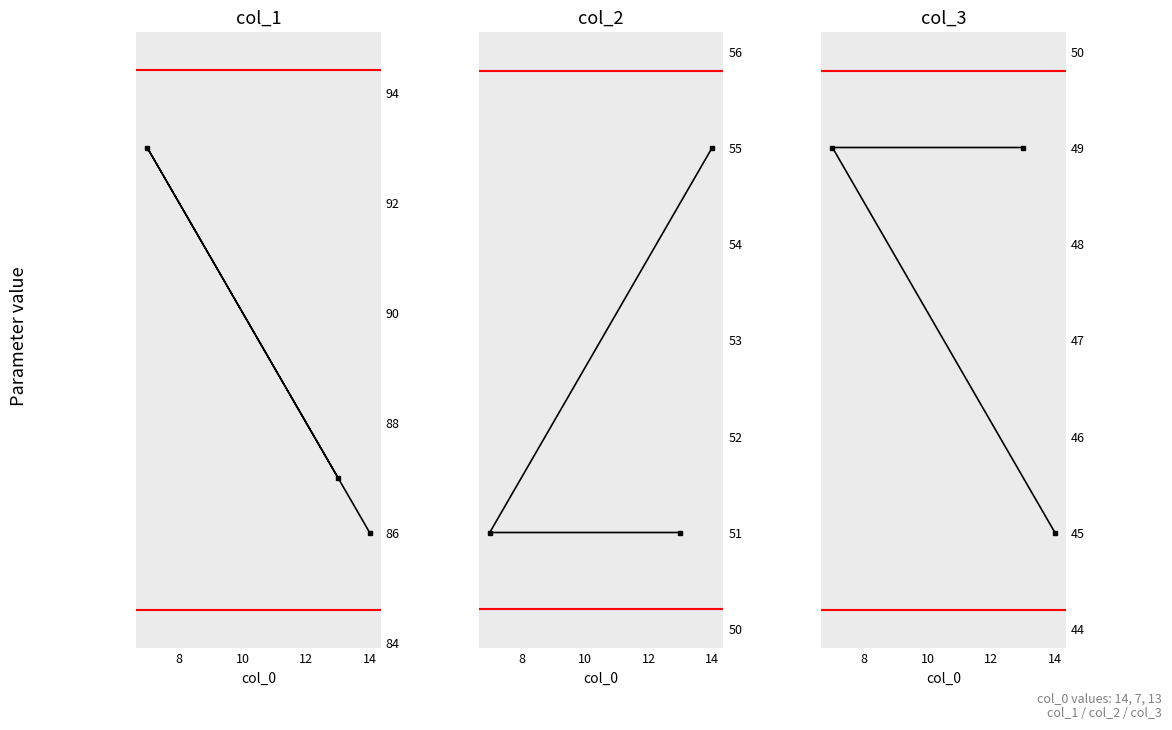

At 10, list the series in order from smallest to largest.

col_3, col_2, col_1